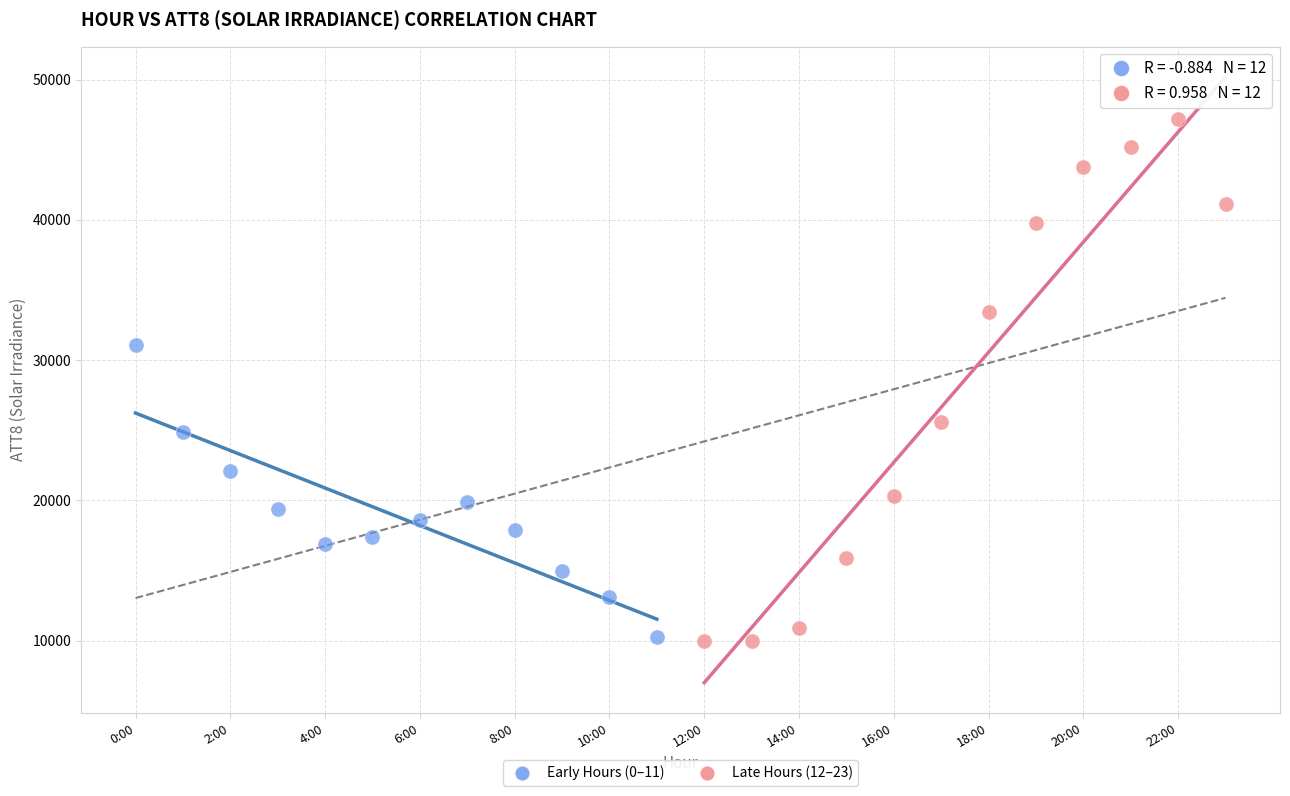

Which series has the largest Y range (max minus min)?

Late Hours (12–23)